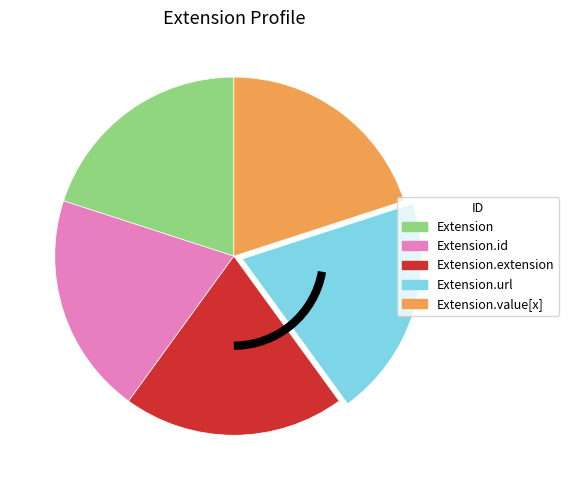

Is there a majority slice in this chart?

No